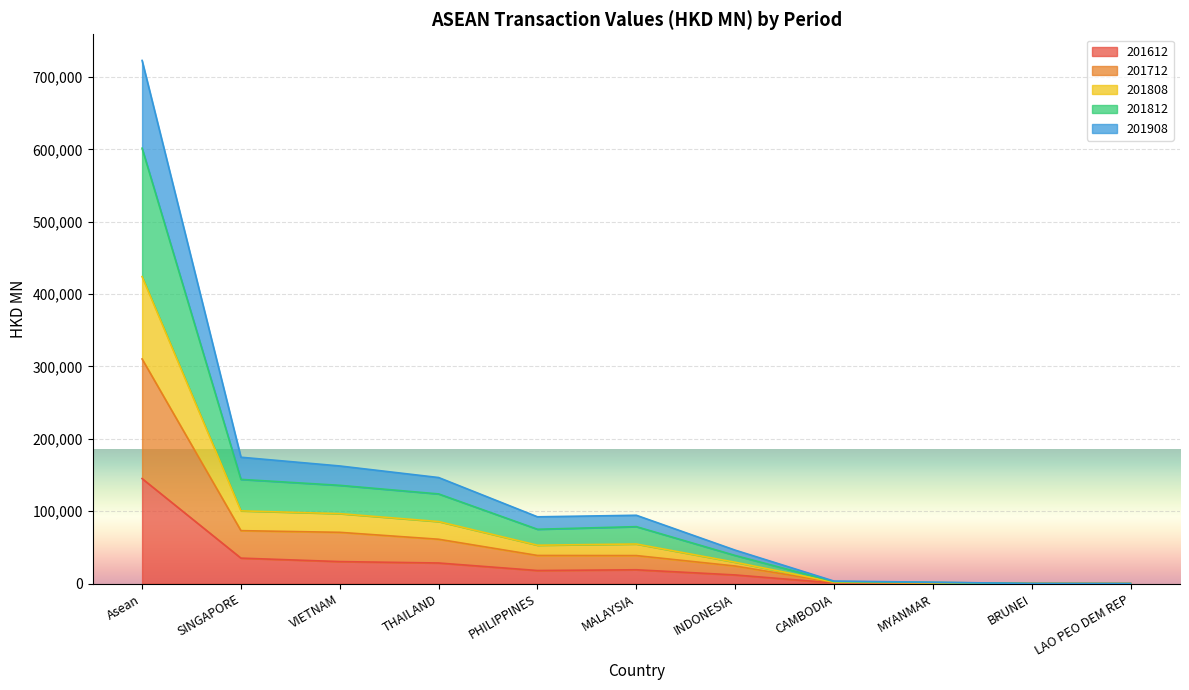

At which category is the sum across all series the highest?

Asean